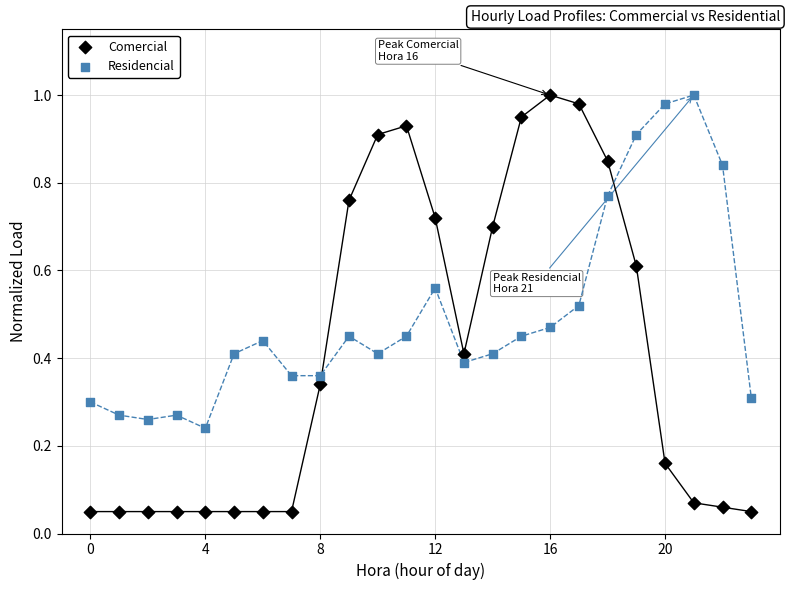

Which series has the largest Y range (max minus min)?

Comercial